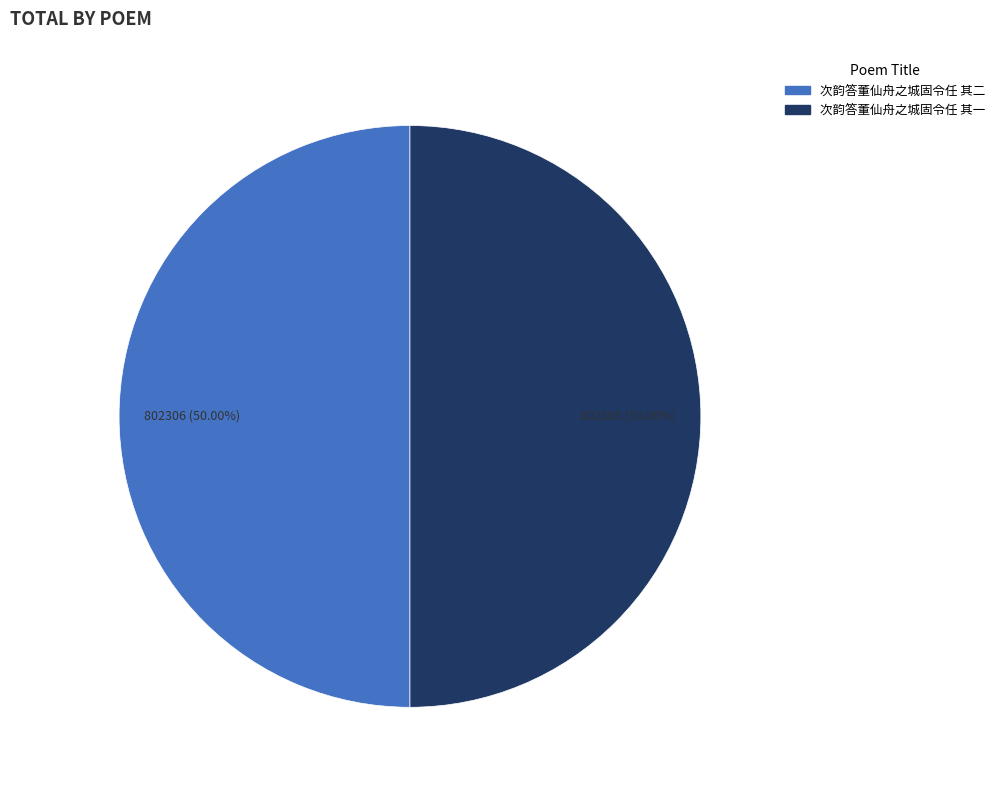

Approximately how many times larger is the value at 次韵答董仙舟之城固令任 其二 compared to 次韵答董仙舟之城固令任 其一?

1.0